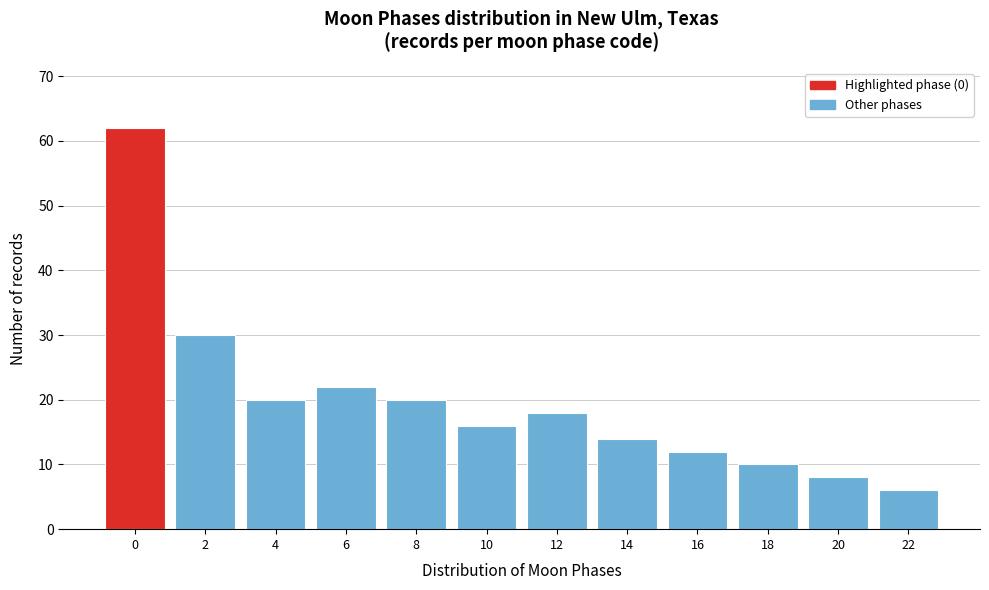

Over which range of the x-axis is the bar tallest?

-1 to 1